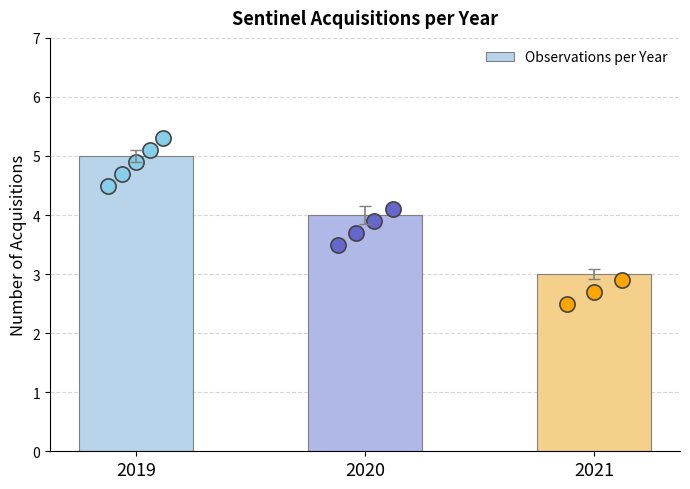

What is the change in value from 2019 to 2020?

-1